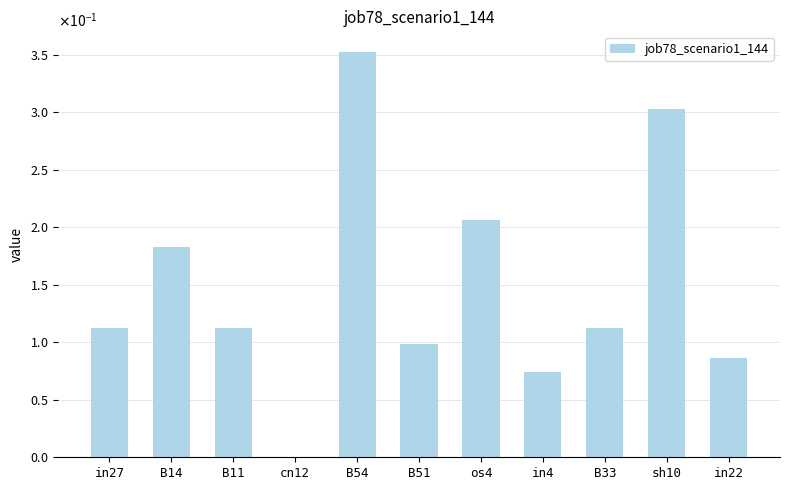

Are the bars horizontal?

No